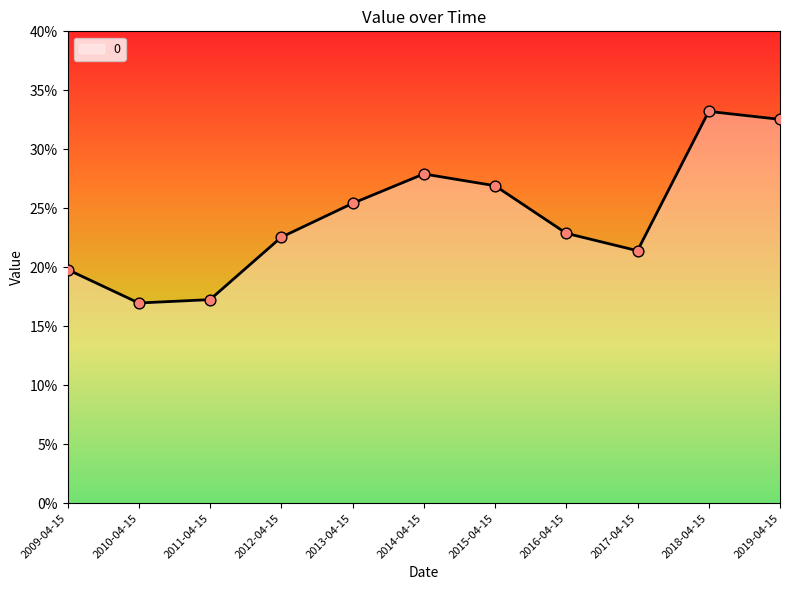

What is the change in value from 2011-04-15 to 2013-04-15?

+0.1